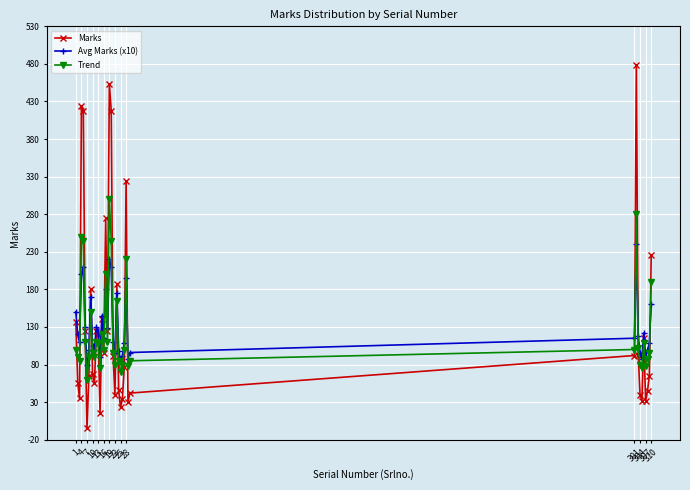

What are all the series names shown in the legend?

Marks, Avg Marks (x10), Trend